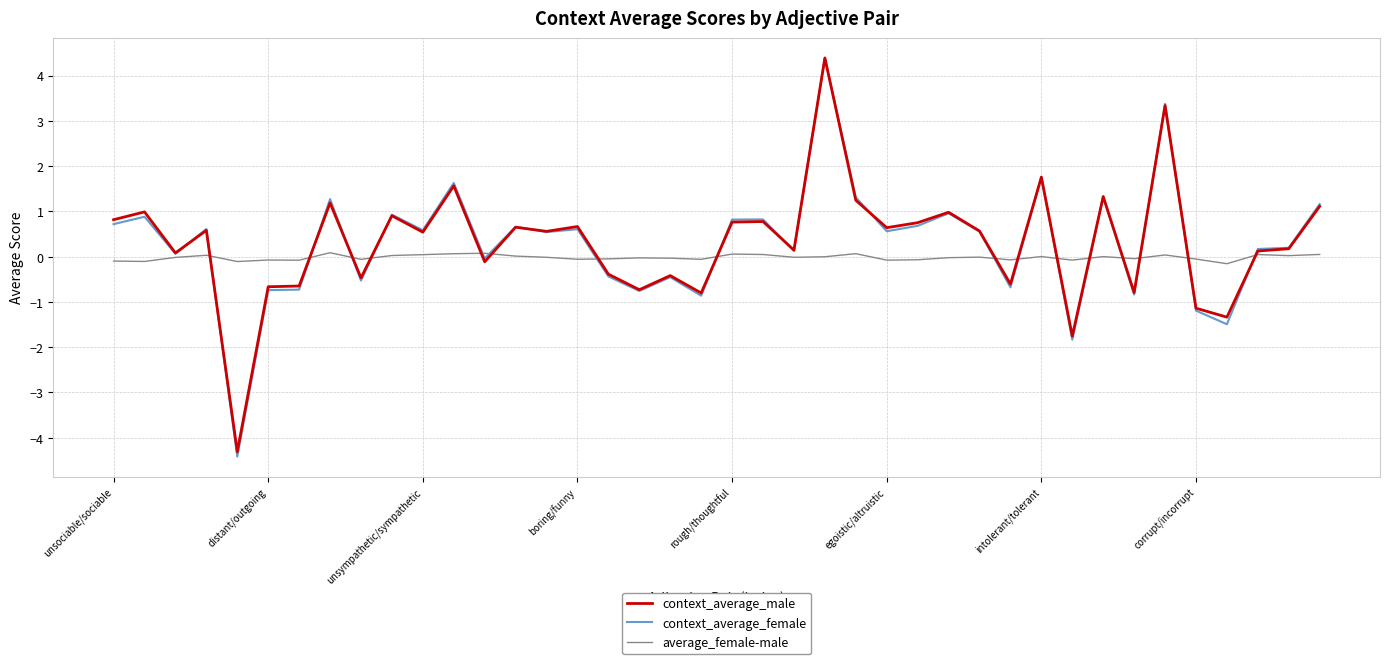

How many lines are shown in the chart?

3